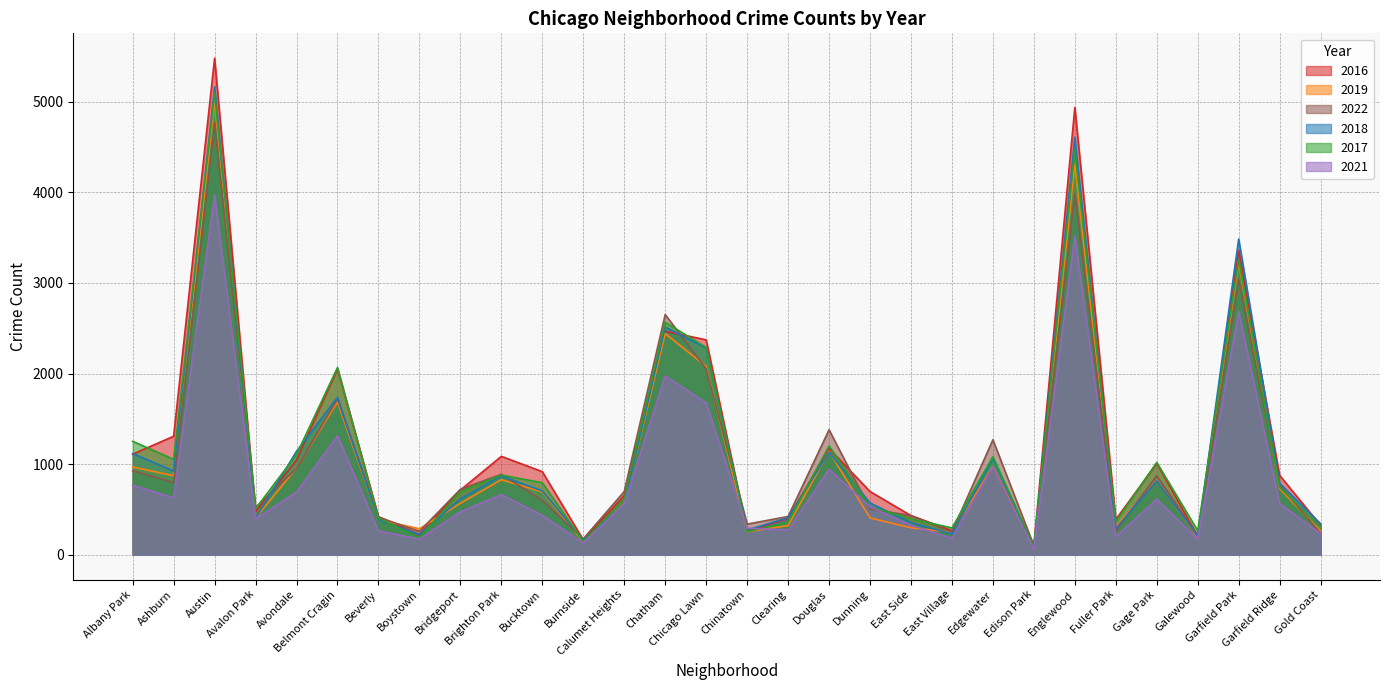

What is the label of the 7th point from the right?

Englewood